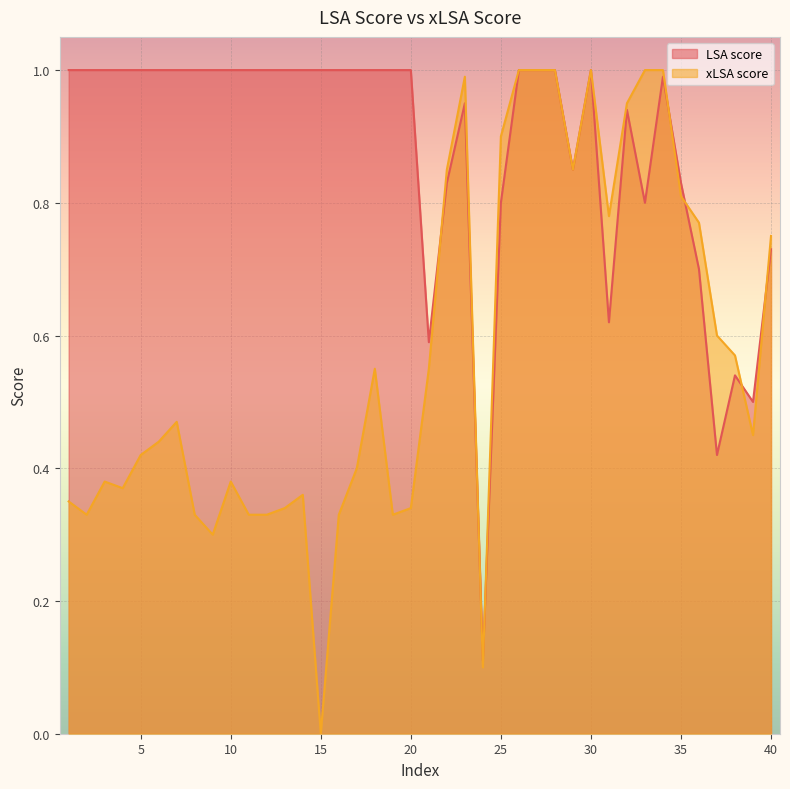

Reading right to left, list all the values displayed in this chart.

xLSA score: 0.8	0.5	0.6	0.6	0.8	0.8	1.0	1.0	0.9	0.8	1.0	0.8	1.0	1.0	1.0	0.9	0.1	1.0	0.8	0.6	0.3	0.3	0.6	0.4	0.3	0.0	0.4	0.3	0.3	0.3	0.4	0.3	0.3	0.5	0.4	0.4	0.4	0.4	0.3	0.3
LSA score: 0.7	0.5	0.5	0.4	0.7	0.8	1.0	0.8	0.9	0.6	1.0	0.8	1.0	1.0	1.0	0.8	0.1	0.9	0.8	0.6	1.0	1.0	1.0	1.0	1.0	1.0	1.0	1.0	1.0	1.0	1.0	1.0	1.0	1.0	1.0	1.0	1.0	1.0	1.0	1.0